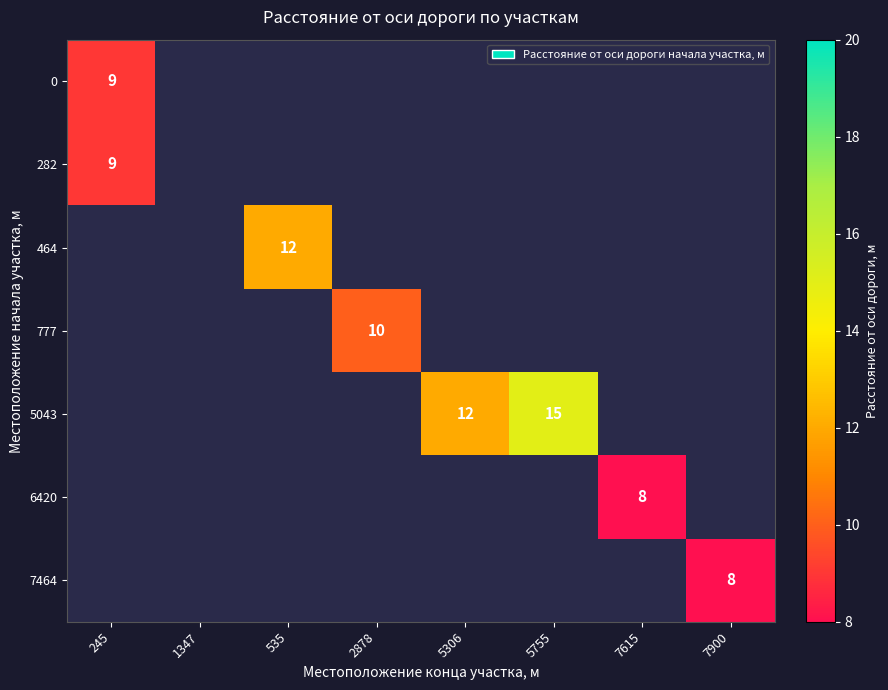

At how many categories does at least one series exceed 14?

1